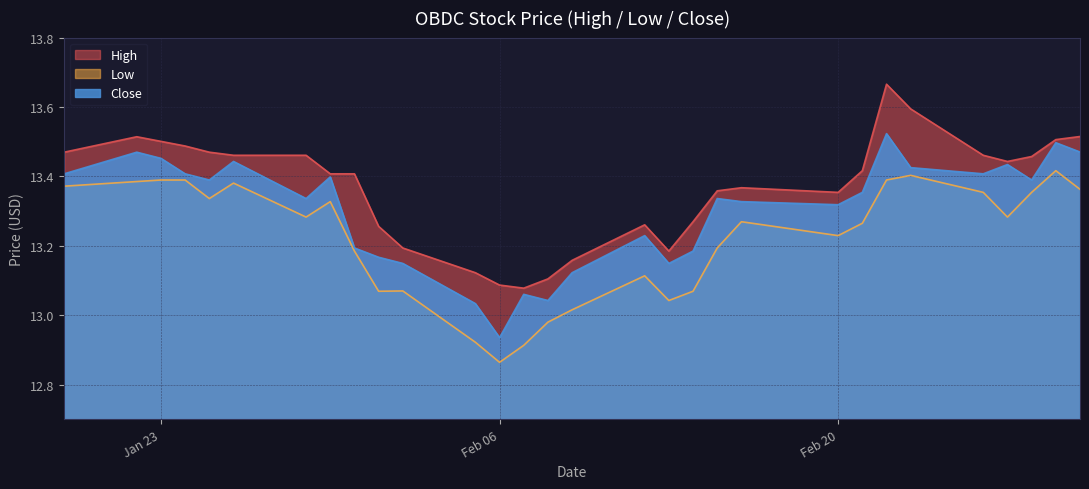

List the series in order of their overall mean, highest first.

High, Close, Low